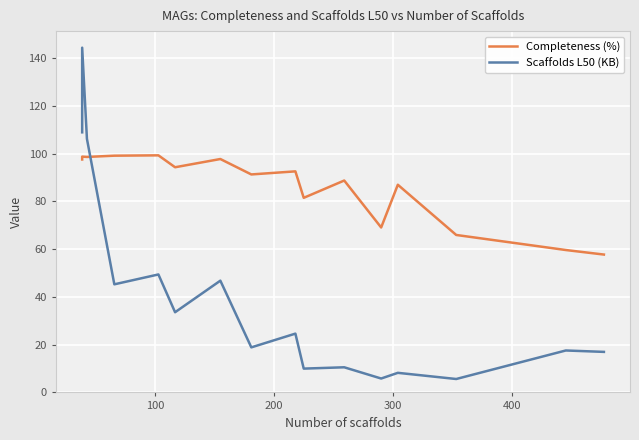

Reading left to right, extract all data points from this chart.

Completeness (%): 97.6	98.8	98.7	99.2	99.3	94.3	97.8	91.3	92.6	81.5	88.8	69.1	87.0	66.0	59.7	57.8
Scaffolds L50 (KB): 109.0	144.4	106.2	45.3	49.4	33.6	46.8	18.9	24.6	10.0	10.5	5.8	8.2	5.6	17.6	17.0